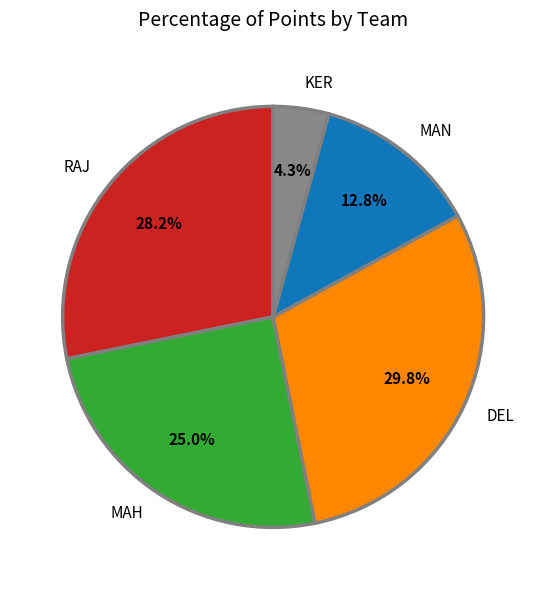

True or false: RAJ accounts for 1% of the total.

False